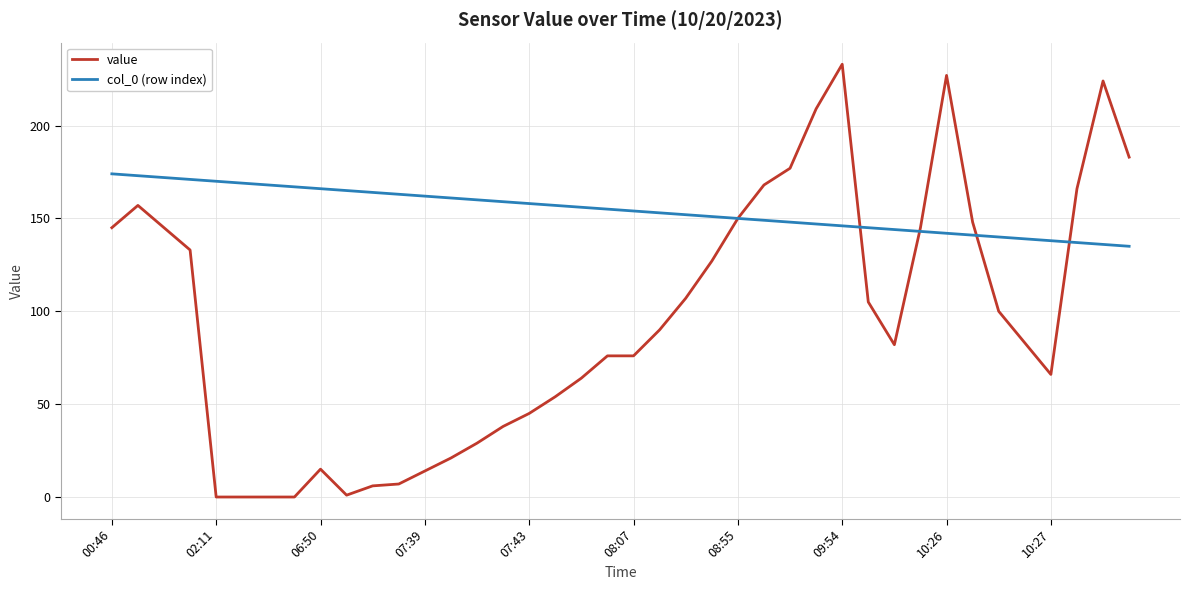

Which series has the widest spread of values?

value